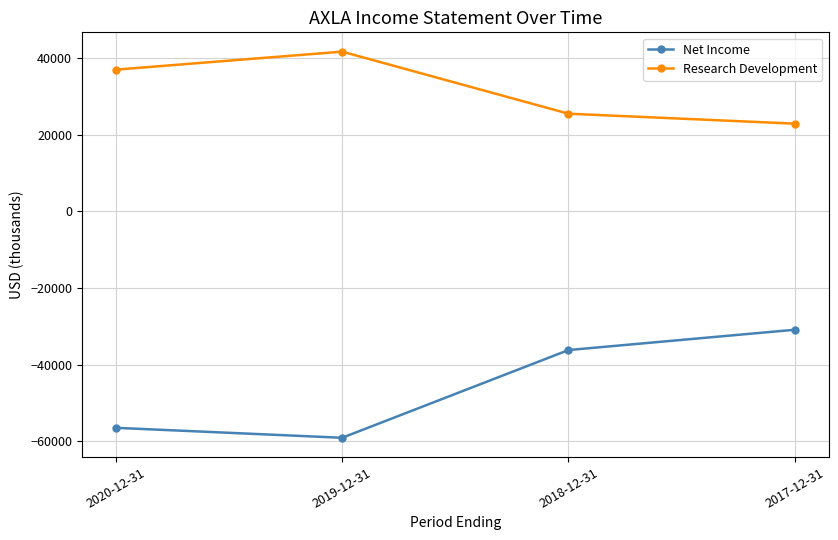

How many lines are shown in the chart?

2